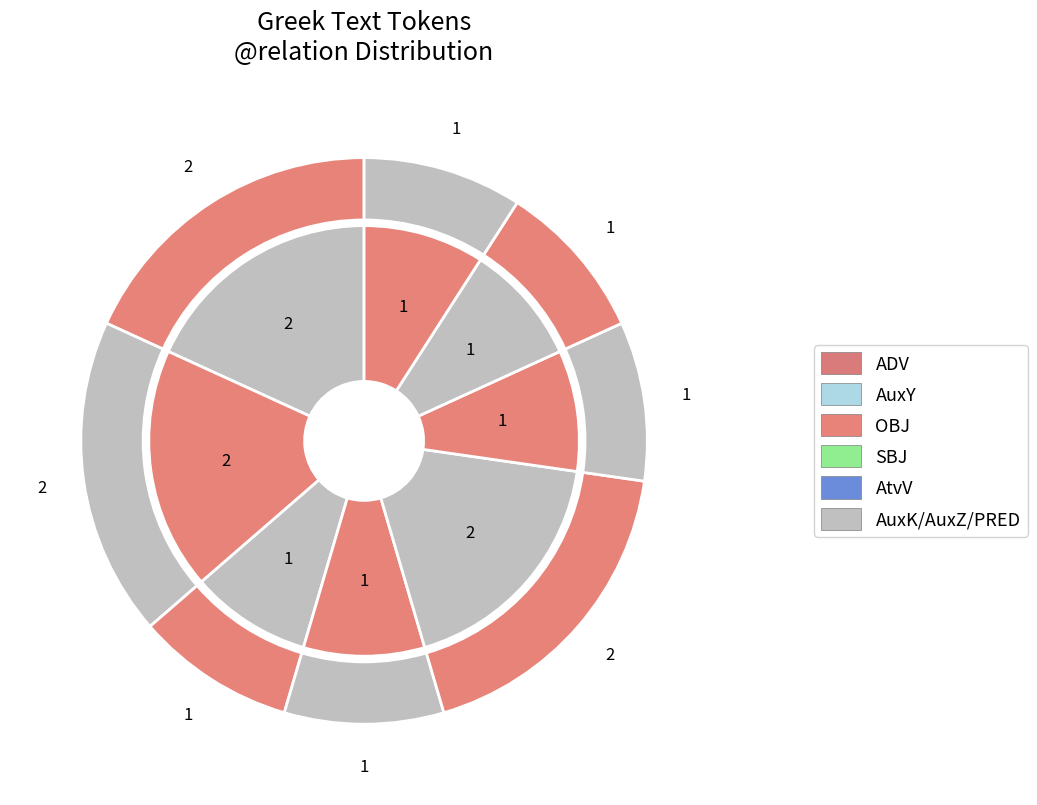

Is γὰρ the majority of the pie?

No